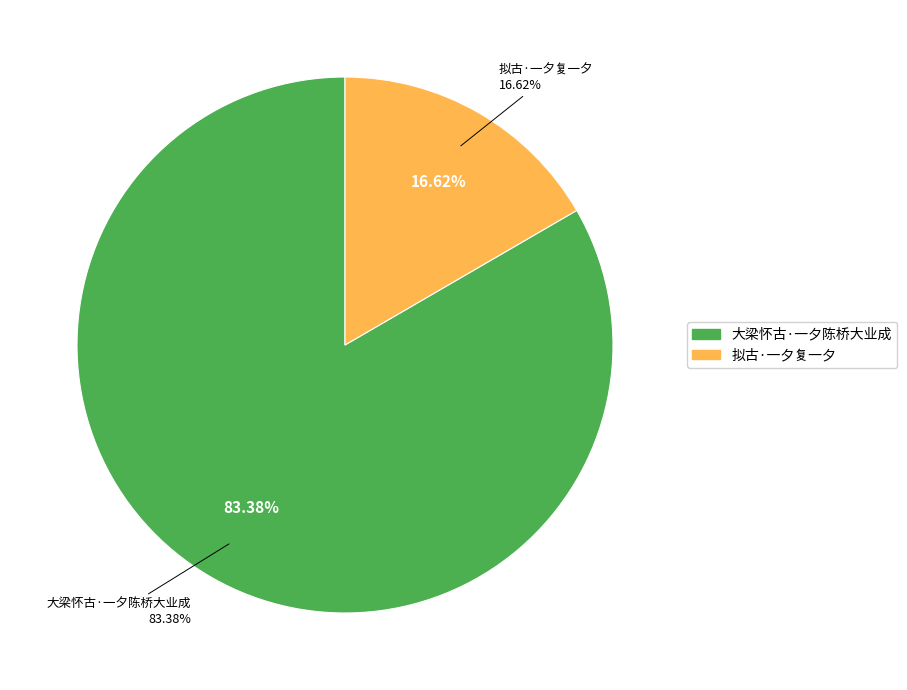

Approximately how many times larger is the value at 拟古·一夕复一夕 compared to 大梁怀古·一夕陈桥大业成?

0.2